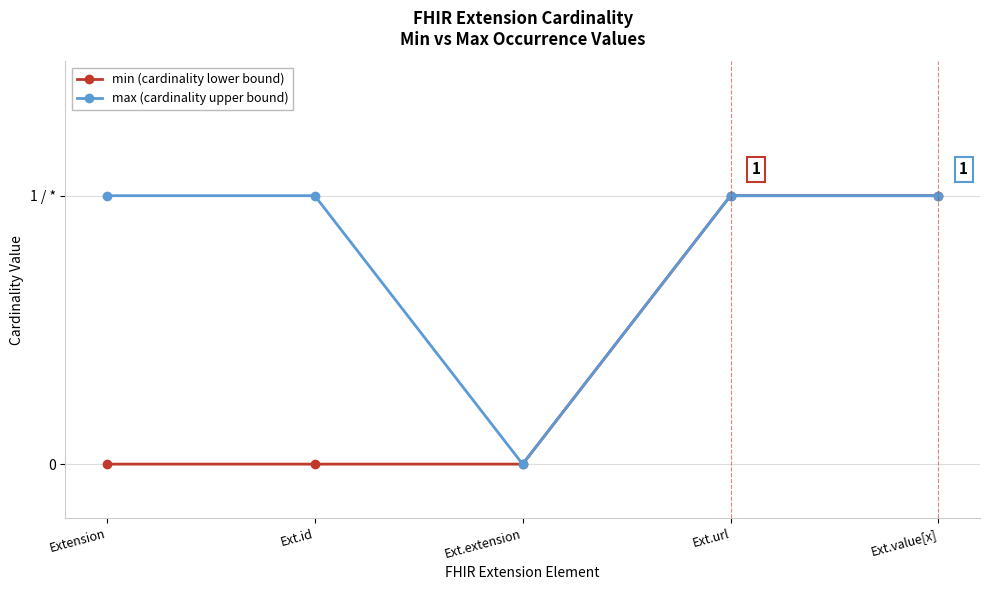

Which series has the widest spread of values?

min (cardinality lower bound)